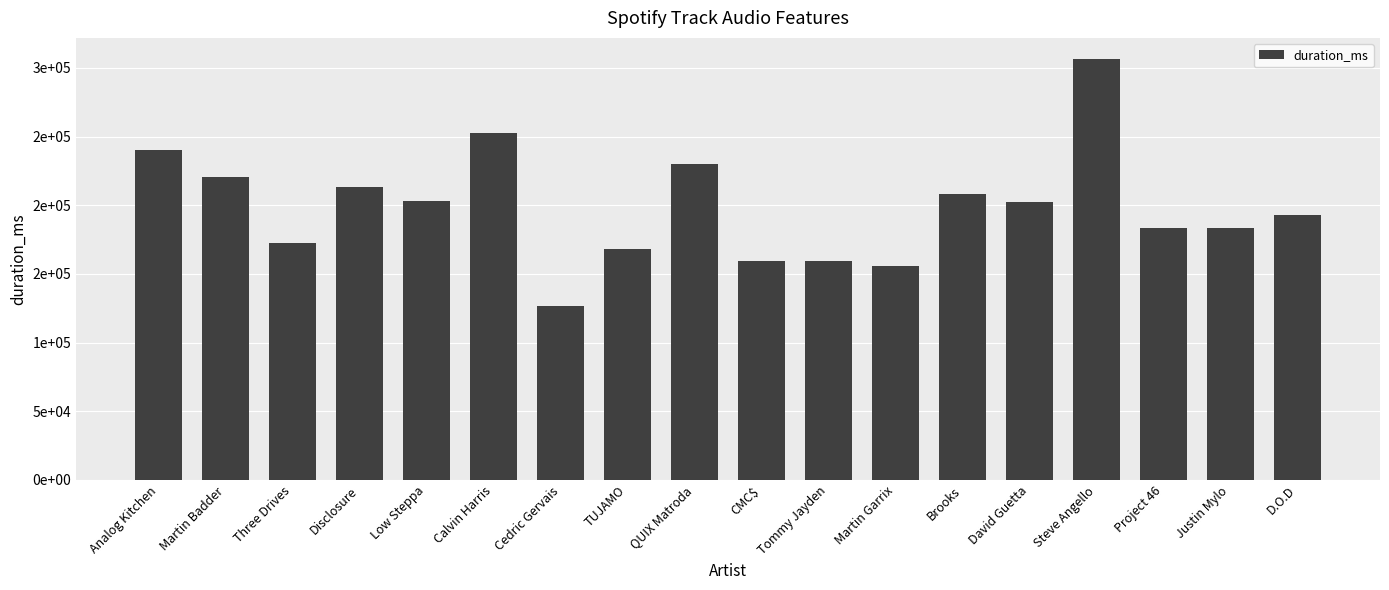

Does the chart contain any negative values?

No